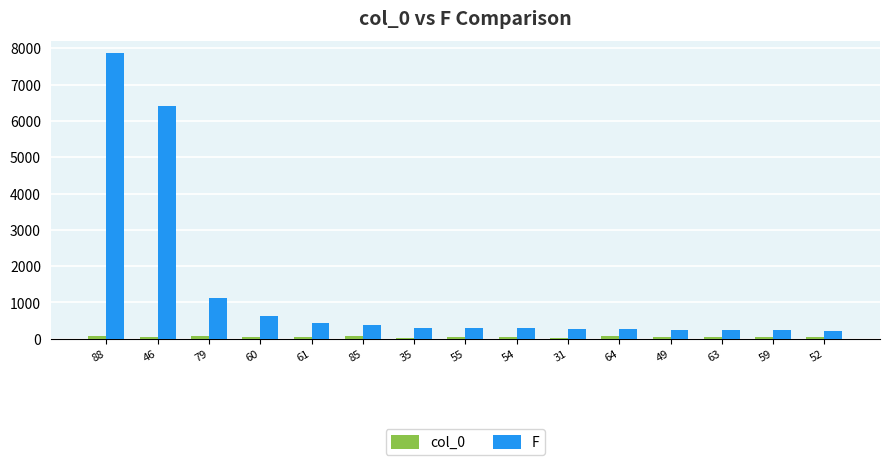

What is the minimum value for F?

228